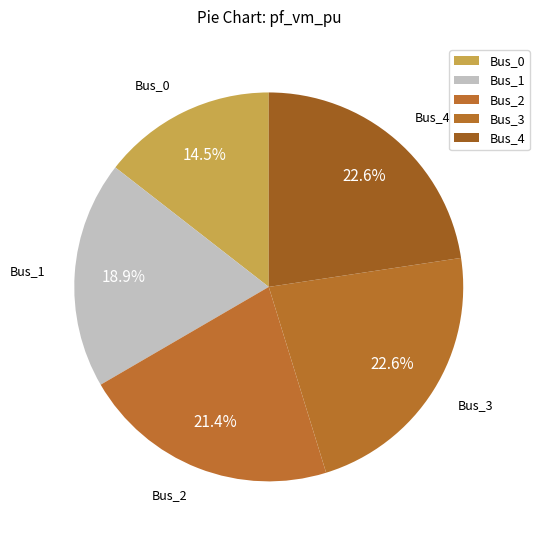

How many slices are in this pie chart?

5